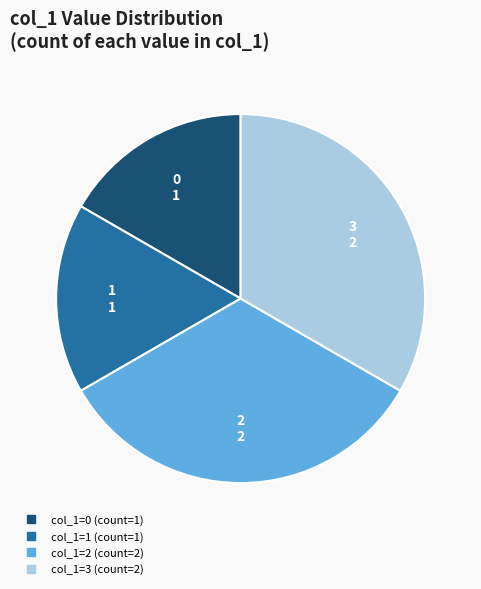

Is there a majority slice in this chart?

No